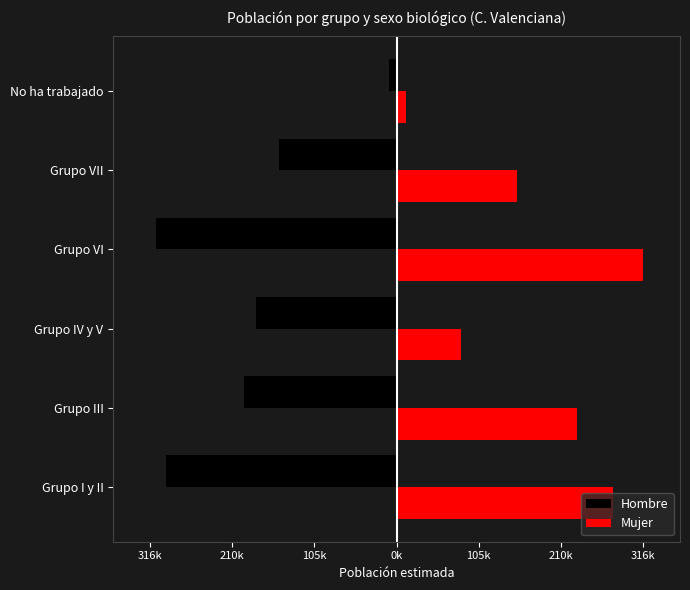

What are all the series names shown in the legend?

Hombre, Mujer